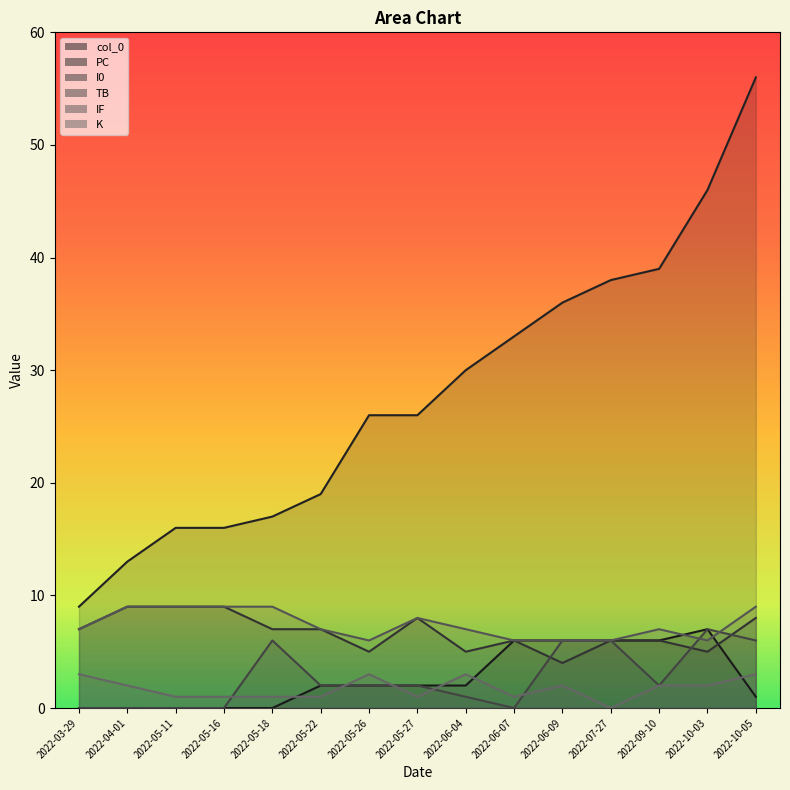

Reading left to right, transcribe all the data shown in this chart.

col_0: 2022-03-29=0	2022-04-01=0	2022-05-11=0	2022-05-16=0	2022-05-18=0	2022-05-22=2	2022-05-26=2	2022-05-27=2	2022-06-04=2	2022-06-07=6	2022-06-09=6	2022-07-27=6	2022-09-10=6	2022-10-03=7	2022-10-05=1
PC: 2022-03-29=9	2022-04-01=13	2022-05-11=16	2022-05-16=16	2022-05-18=17	2022-05-22=19	2022-05-26=26	2022-05-27=26	2022-06-04=30	2022-06-07=33	2022-06-09=36	2022-07-27=38	2022-09-10=39	2022-10-03=46	2022-10-05=56
I0: 2022-03-29=7	2022-04-01=9	2022-05-11=9	2022-05-16=9	2022-05-18=7	2022-05-22=7	2022-05-26=5	2022-05-27=8	2022-06-04=5	2022-06-07=6	2022-06-09=4	2022-07-27=6	2022-09-10=6	2022-10-03=5	2022-10-05=8
TB: 2022-03-29=0	2022-04-01=0	2022-05-11=0	2022-05-16=0	2022-05-18=6	2022-05-22=2	2022-05-26=2	2022-05-27=2	2022-06-04=1	2022-06-07=0	2022-06-09=6	2022-07-27=6	2022-09-10=2	2022-10-03=7	2022-10-05=6
IF: 2022-03-29=7	2022-04-01=9	2022-05-11=9	2022-05-16=9	2022-05-18=9	2022-05-22=7	2022-05-26=6	2022-05-27=8	2022-06-04=7	2022-06-07=6	2022-06-09=6	2022-07-27=6	2022-09-10=7	2022-10-03=6	2022-10-05=9
K: 2022-03-29=3	2022-04-01=2	2022-05-11=1	2022-05-16=1	2022-05-18=1	2022-05-22=1	2022-05-26=3	2022-05-27=1	2022-06-04=3	2022-06-07=1	2022-06-09=2	2022-07-27=0	2022-09-10=2	2022-10-03=2	2022-10-05=3